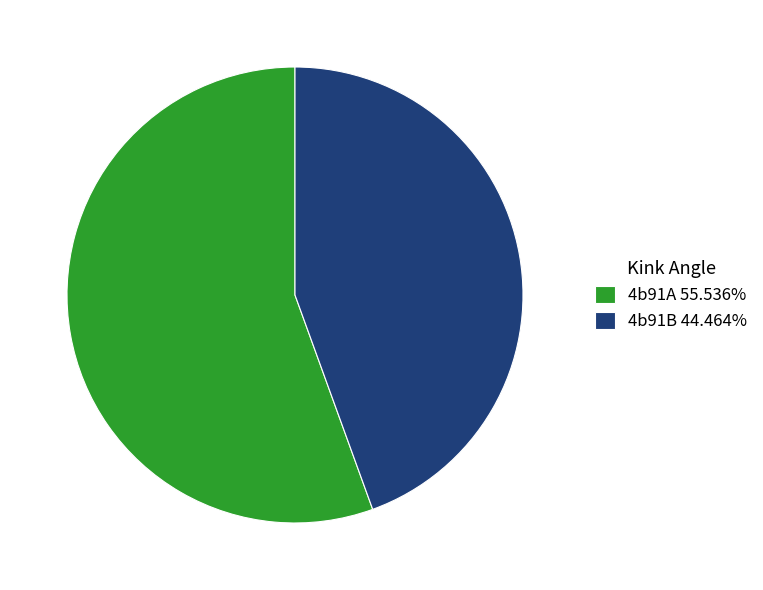

Is there a majority slice in this chart?

Yes